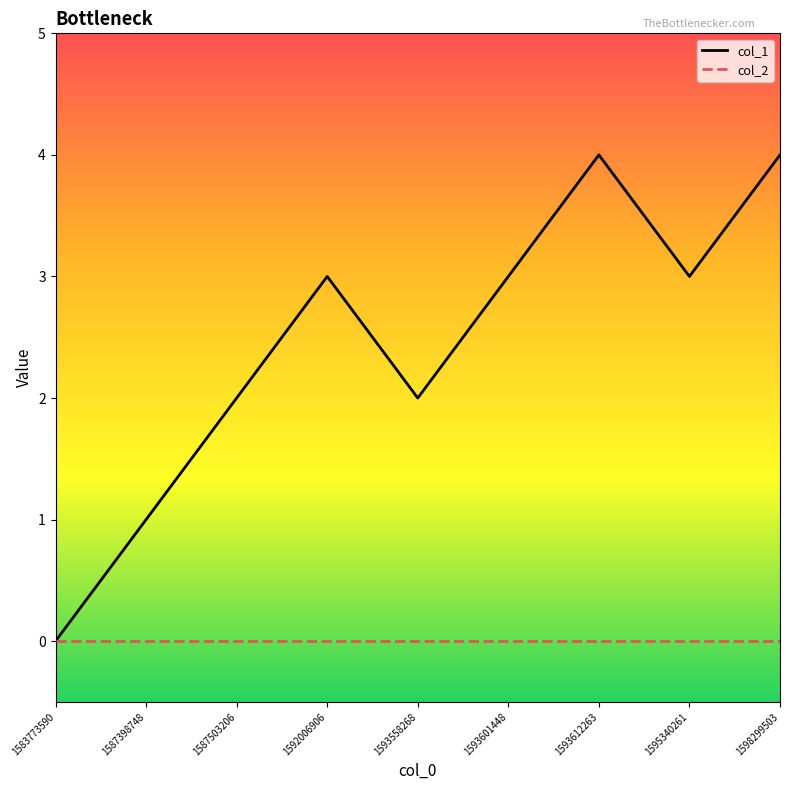

How many lines are shown in the chart?

2